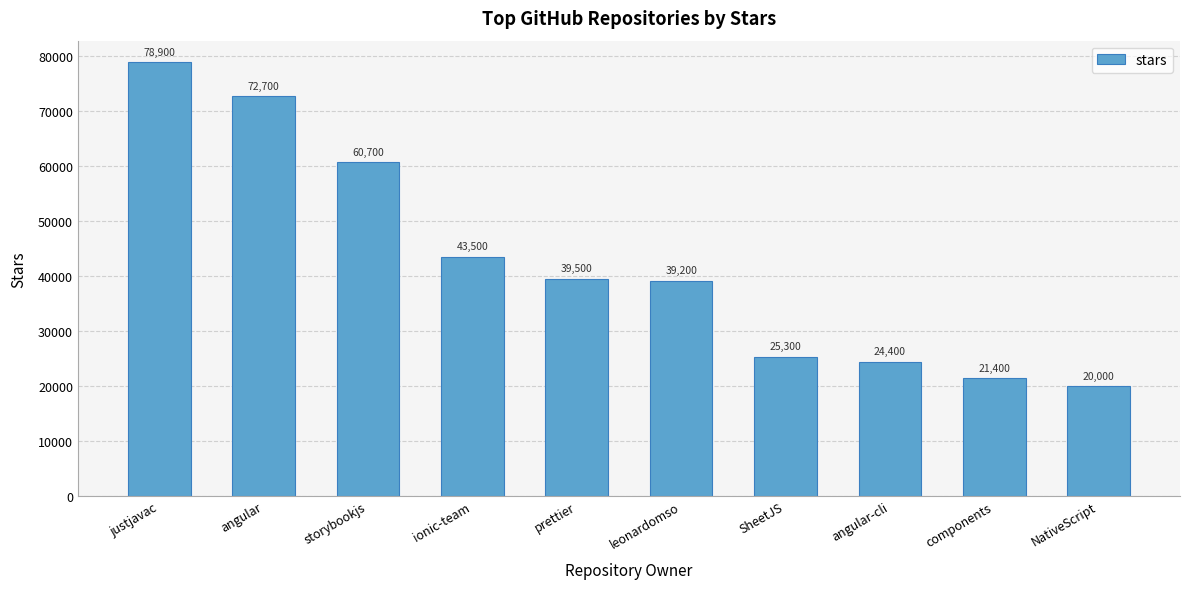

Which category has the highest value across all series?

justjavac